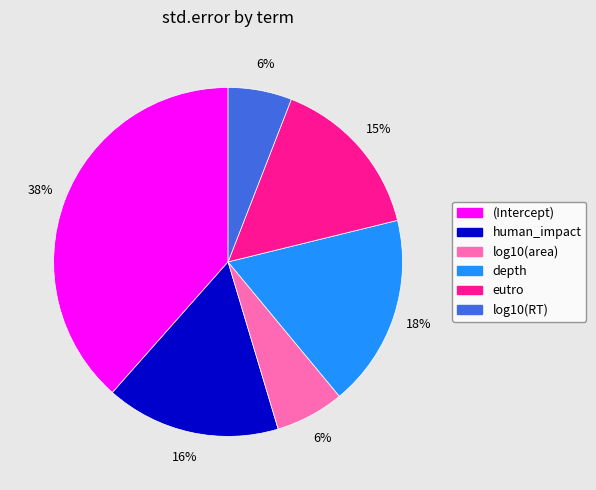

Does log10(area) account for over 50% of the chart?

No